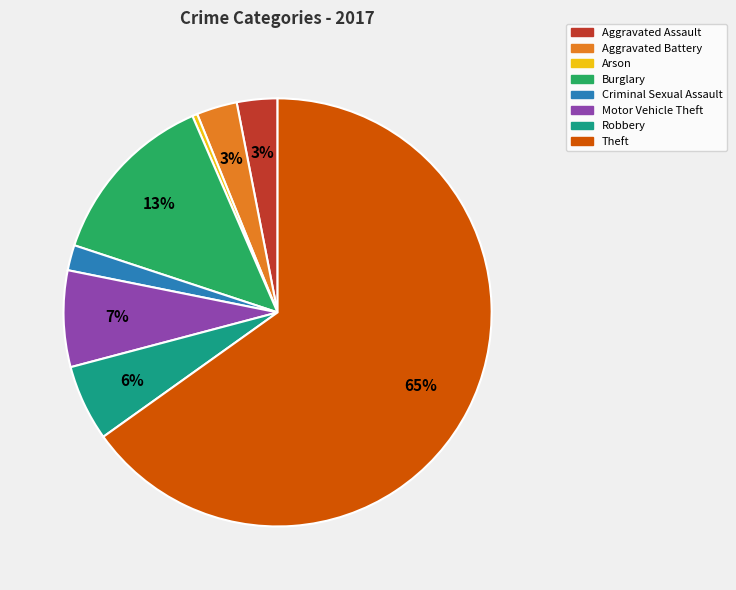

To the nearest percent, what portion does Aggravated Assault represent?

3%